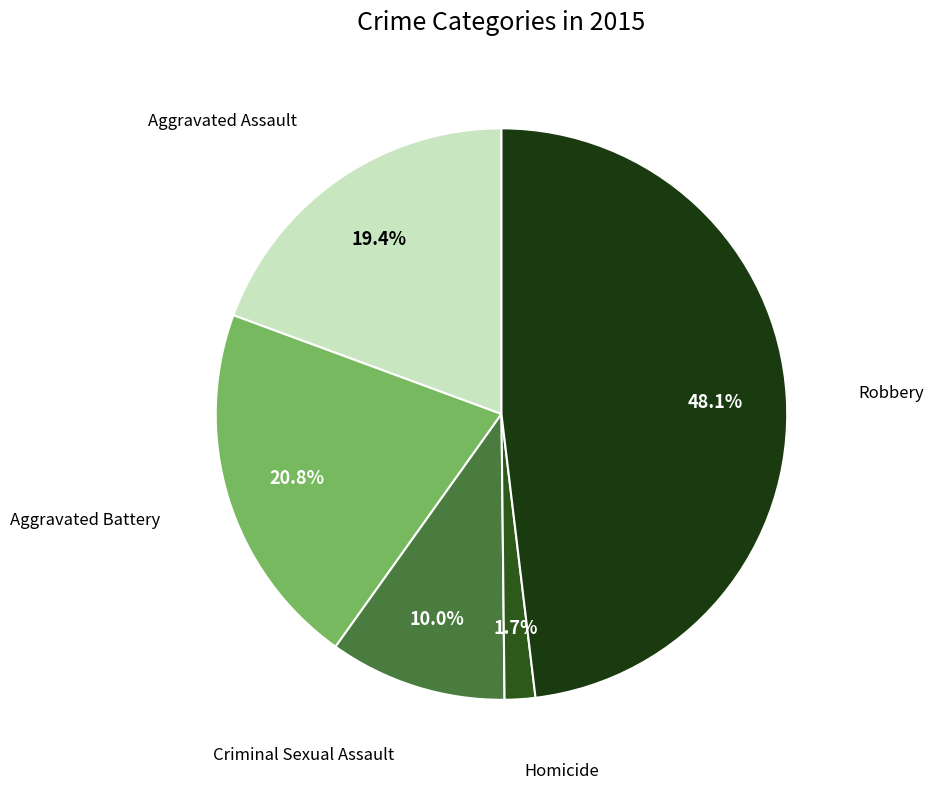

How many slices are in this pie chart?

5